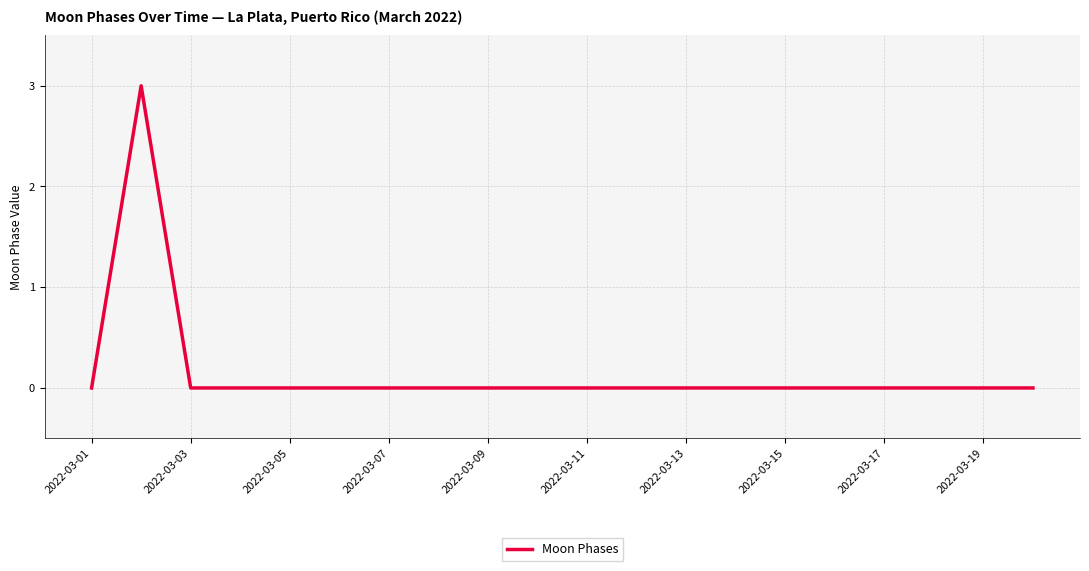

What is the greatest value displayed?

3